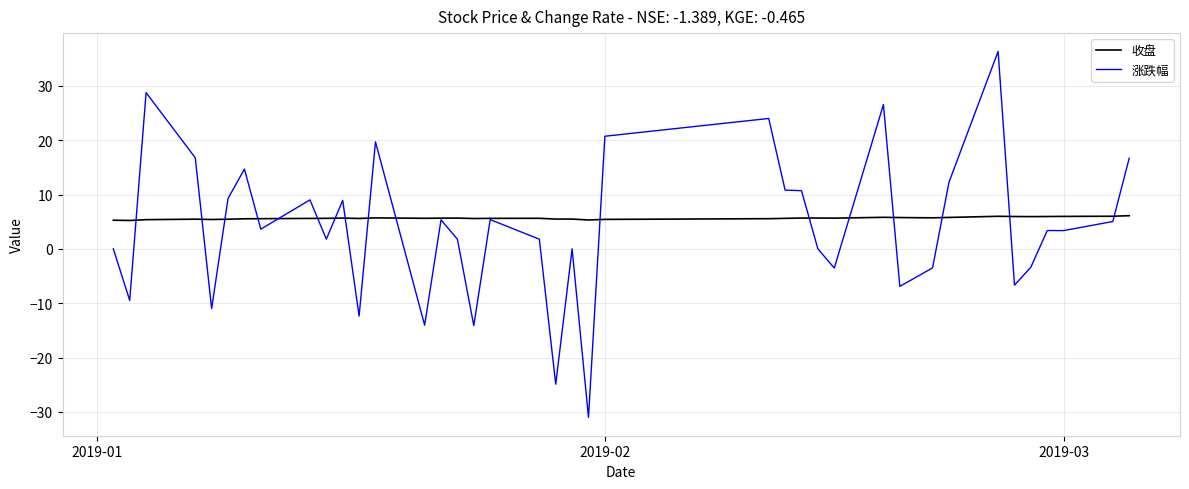

What is the greatest value displayed?

36.3